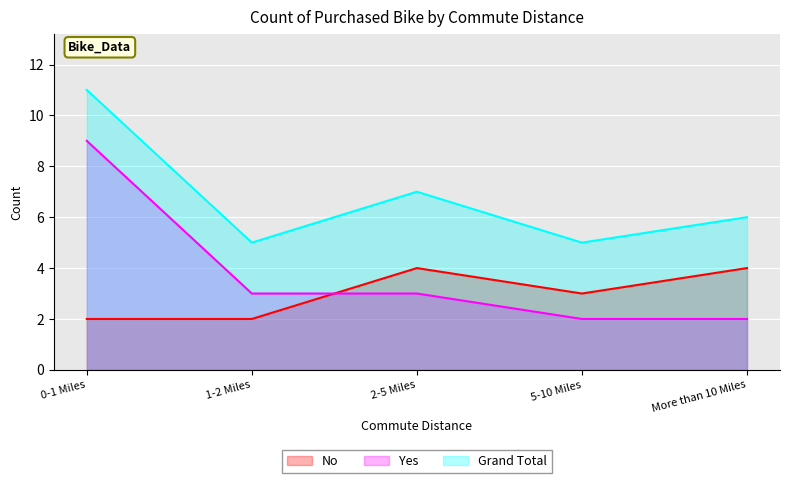

Rank the categories by Yes value from highest to lowest.

0-1 Miles, 1-2 Miles, 2-5 Miles, 5-10 Miles, More than 10 Miles